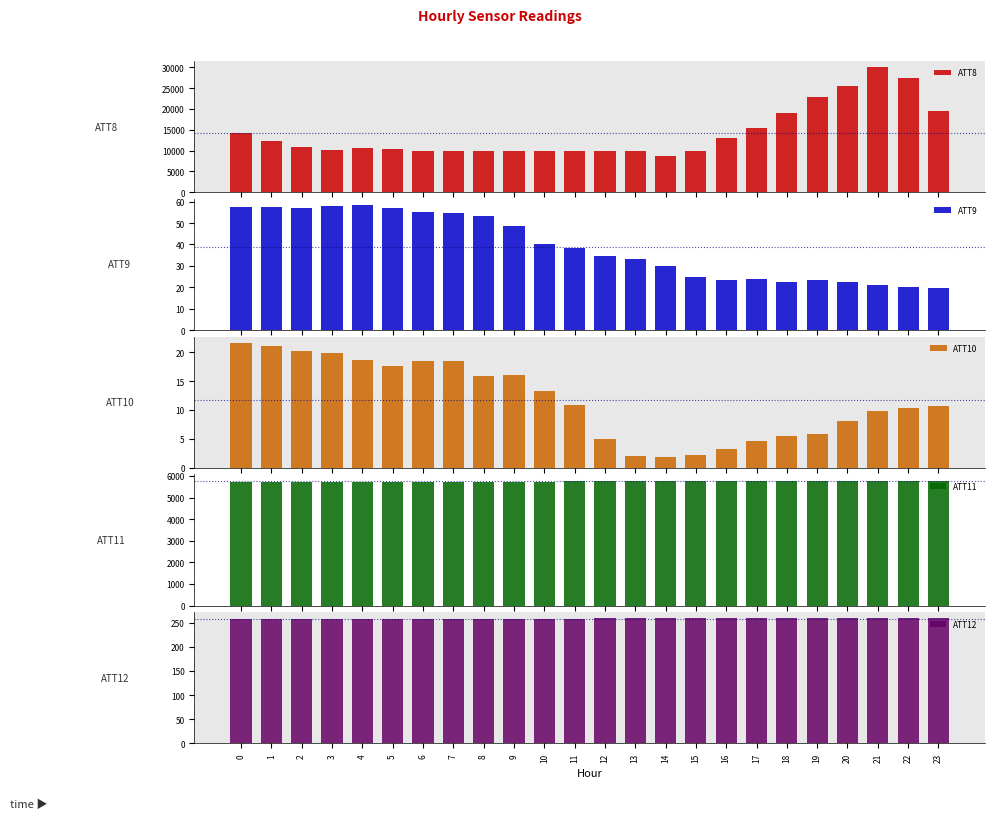

At which category does the chart reach its peak across all series?

21